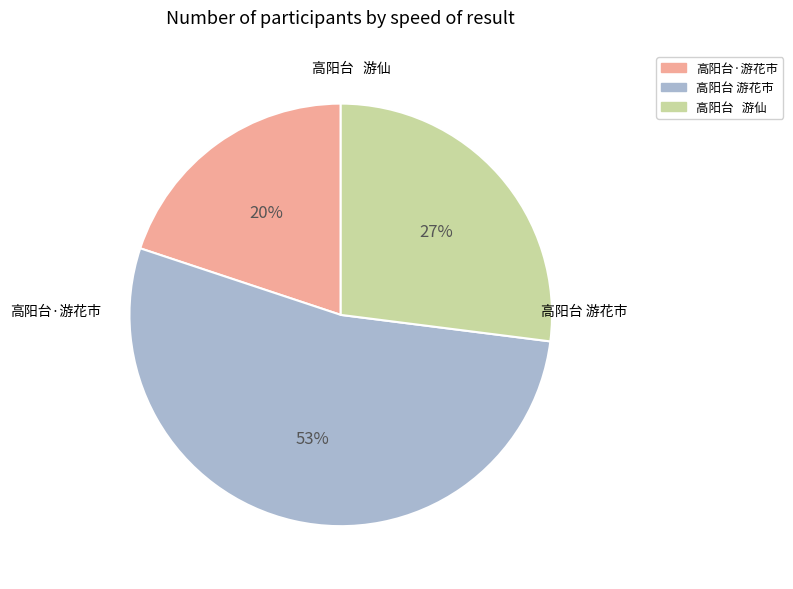

Rank the categories by value from highest to lowest.

高阳台 游花市, 高阳台 游仙, 高阳台·游花市